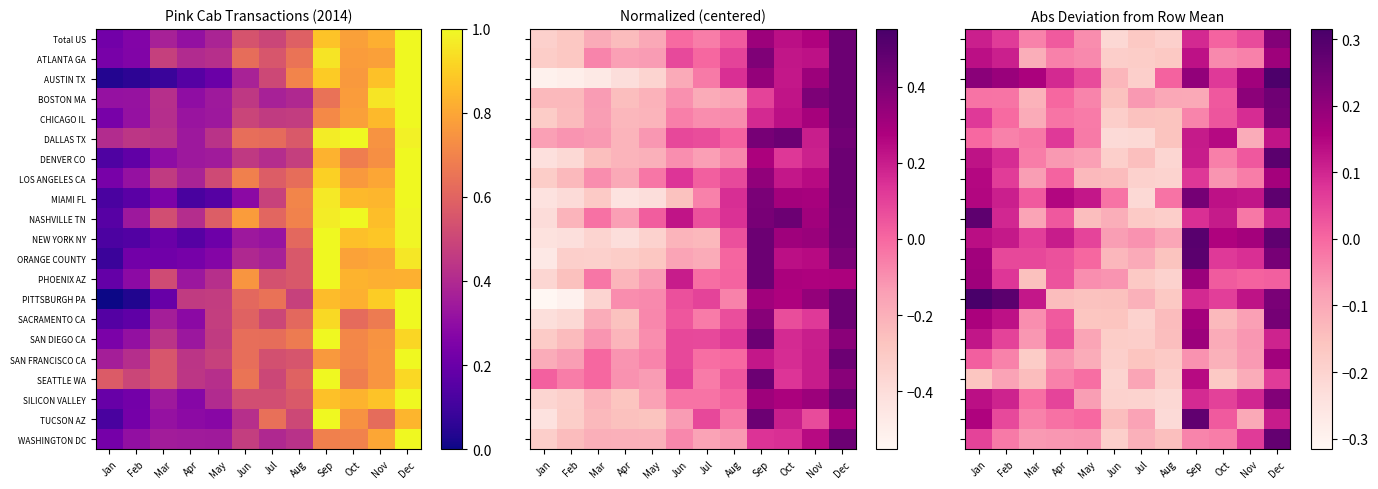

What is the maximum value for NEW YORK NY?

0.3